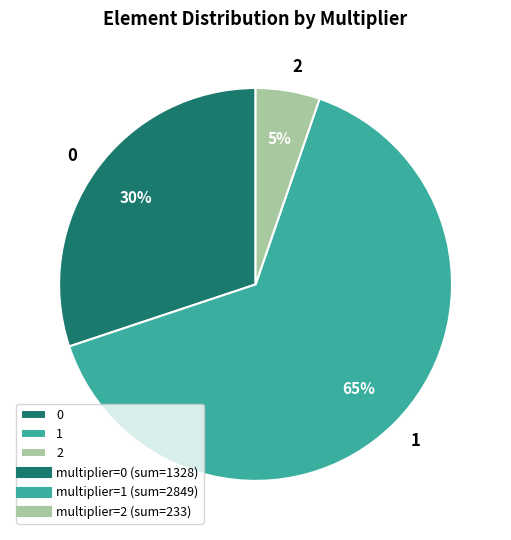

Count the number of slices in the pie.

3